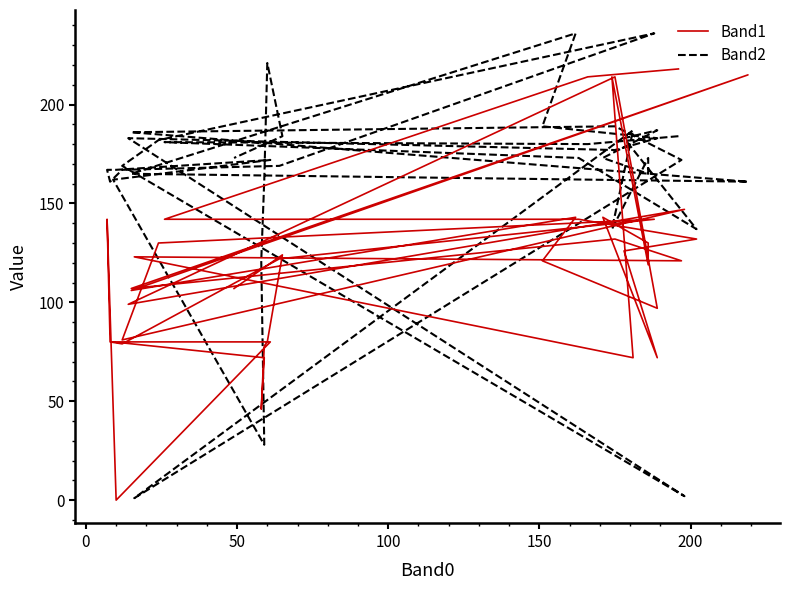

Rank the series by their maximum value, from lowest to highest.

Band1, Band2